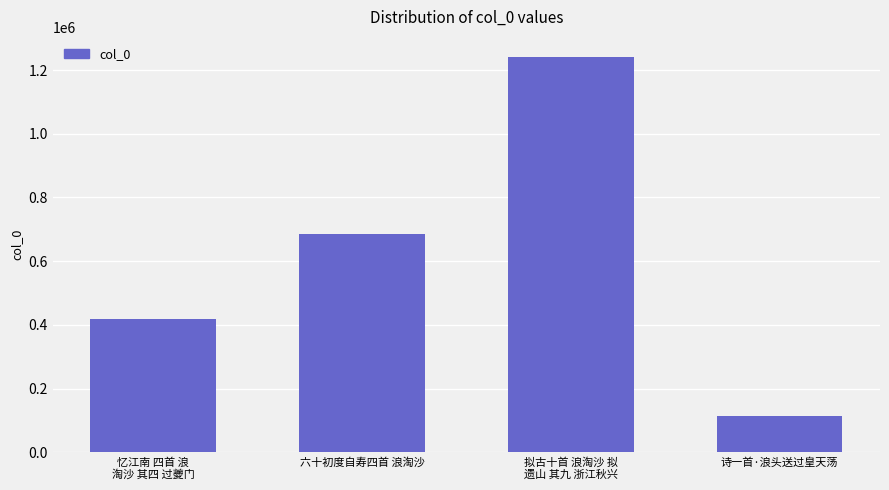

What is the sum of the values at 拟古十首 浪淘沙 拟
遗山 其九 浙江秋兴 and 诗一首·浪头送过皇天荡?

1354488